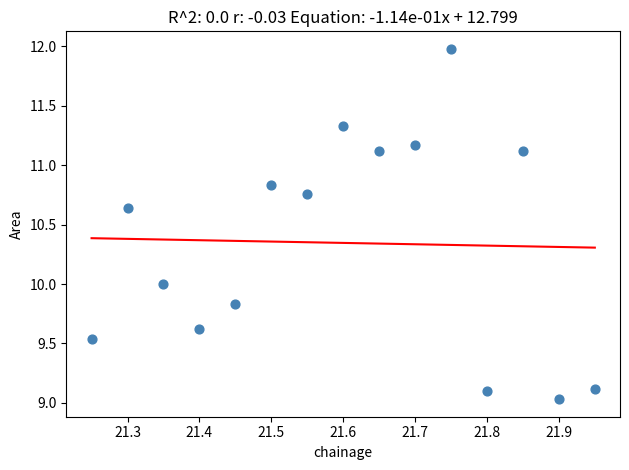

What is the range of X values (max minus min)?

0.7